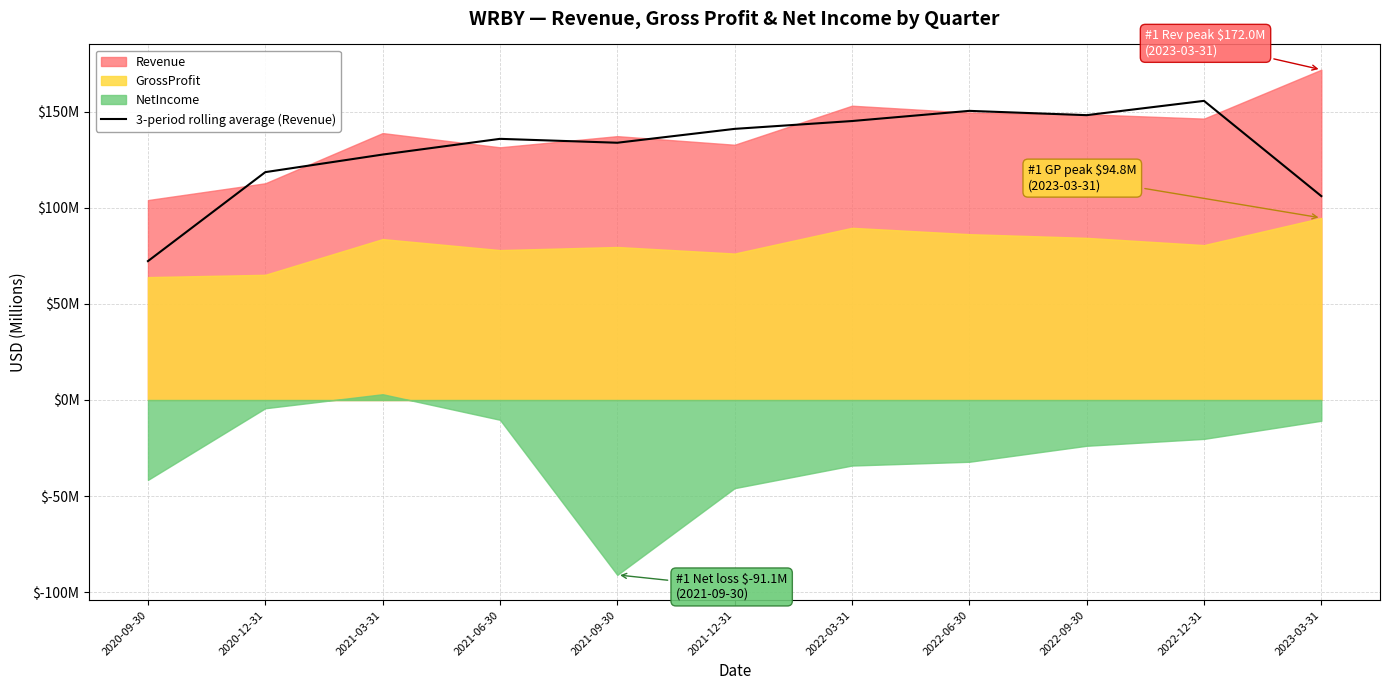

What position from the left is 2020-12-31?

2